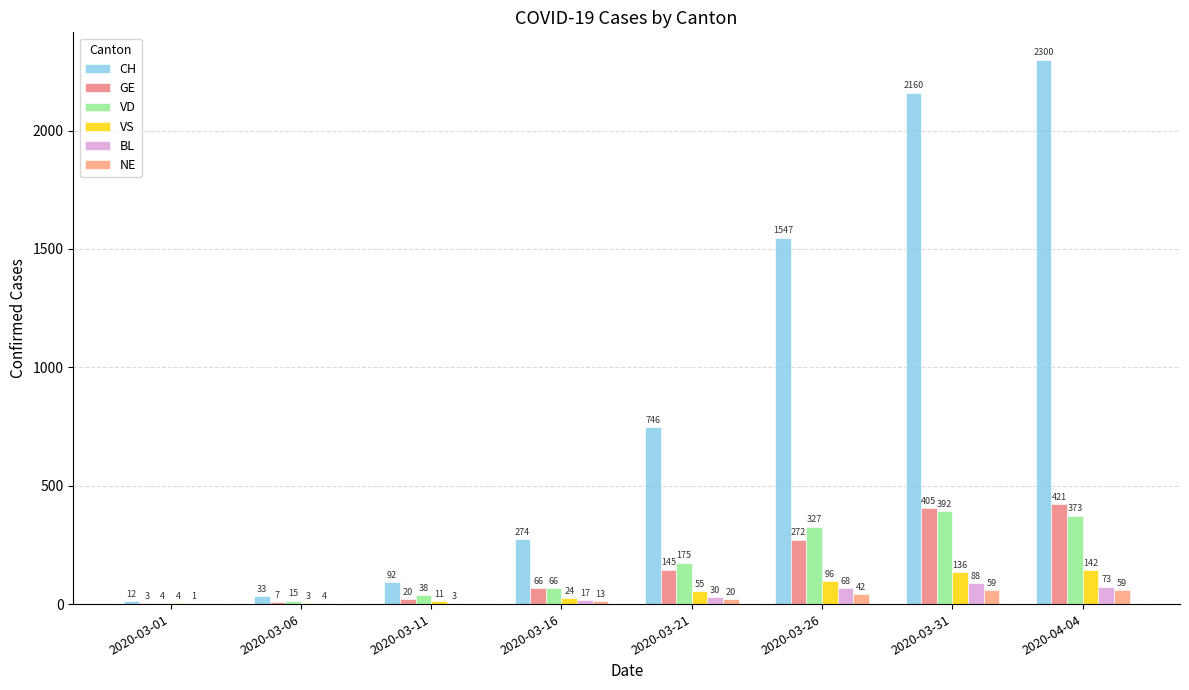

What is the difference between the NE values at 2020-03-06 and 2020-03-21?

20